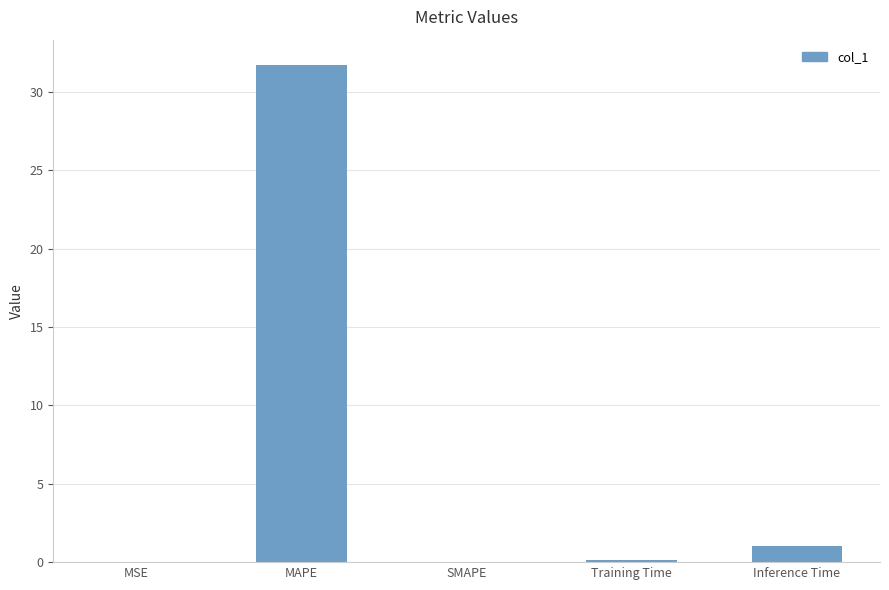

What is the change in value from MAPE to Inference Time?

-30.7